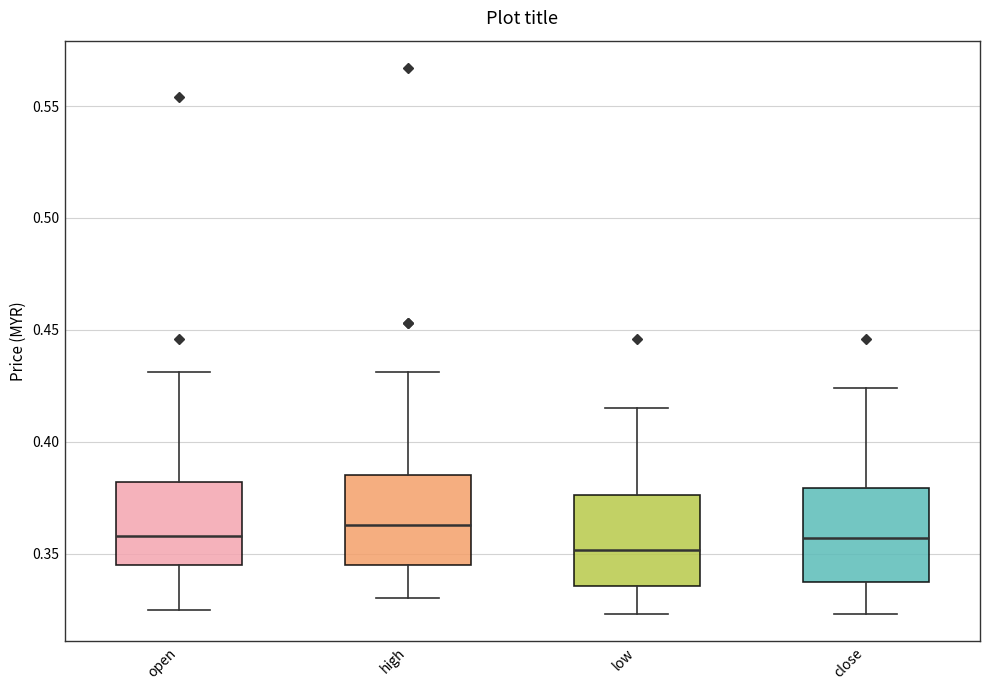

Which box has the lowest median line?

low